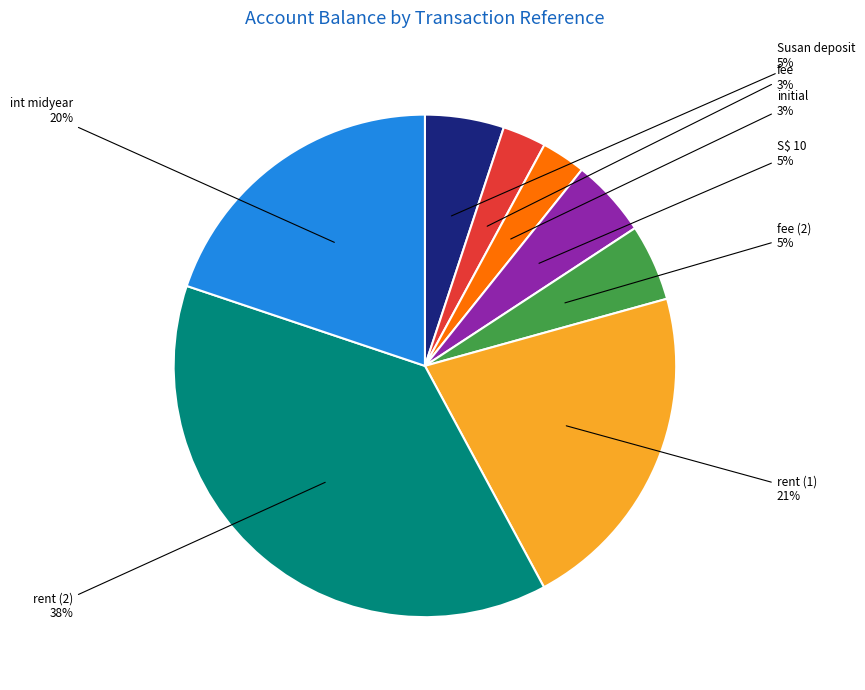

Which category has the biggest portion of the pie?

rent (2)